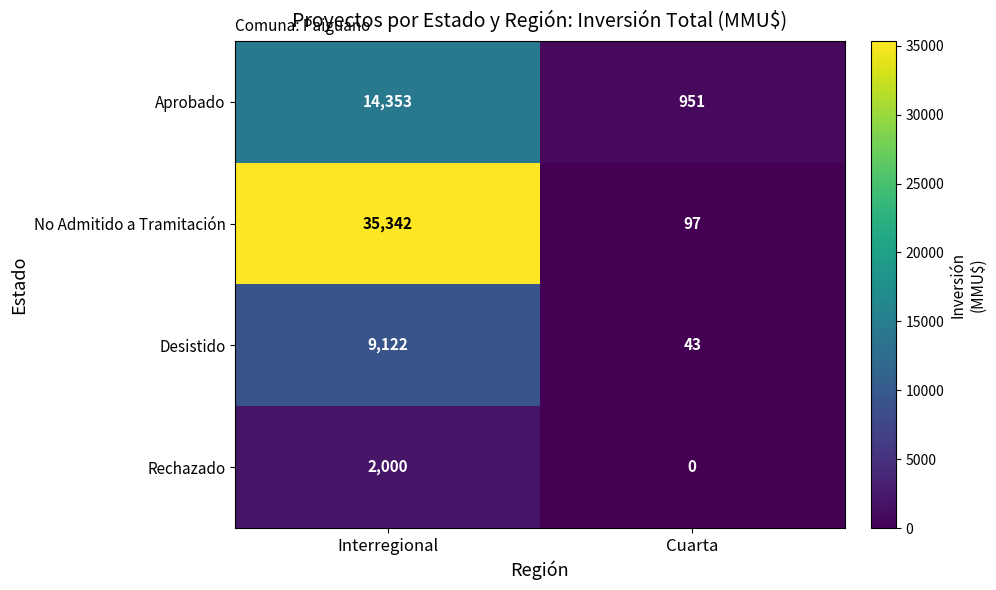

Which series has the widest spread of values?

No Admitido a Tramitación